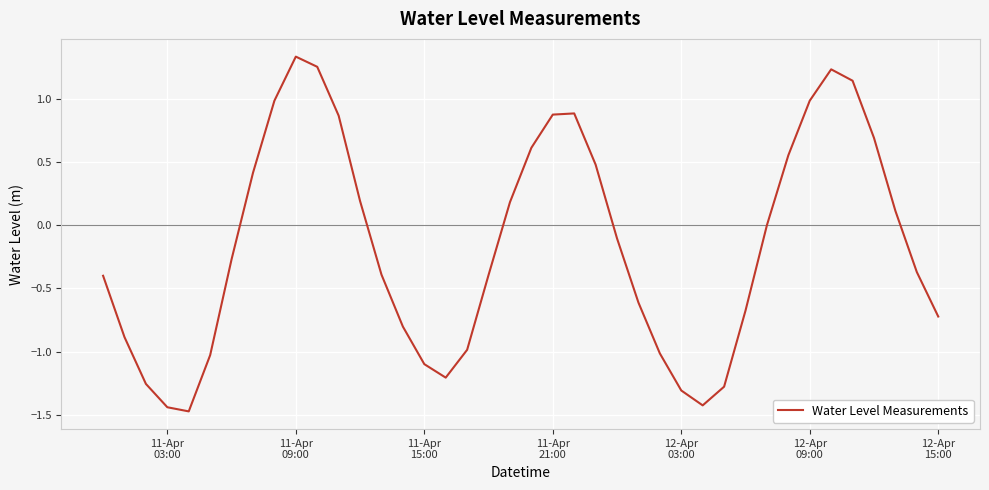

What is the minimum value shown in the chart?

-1.5